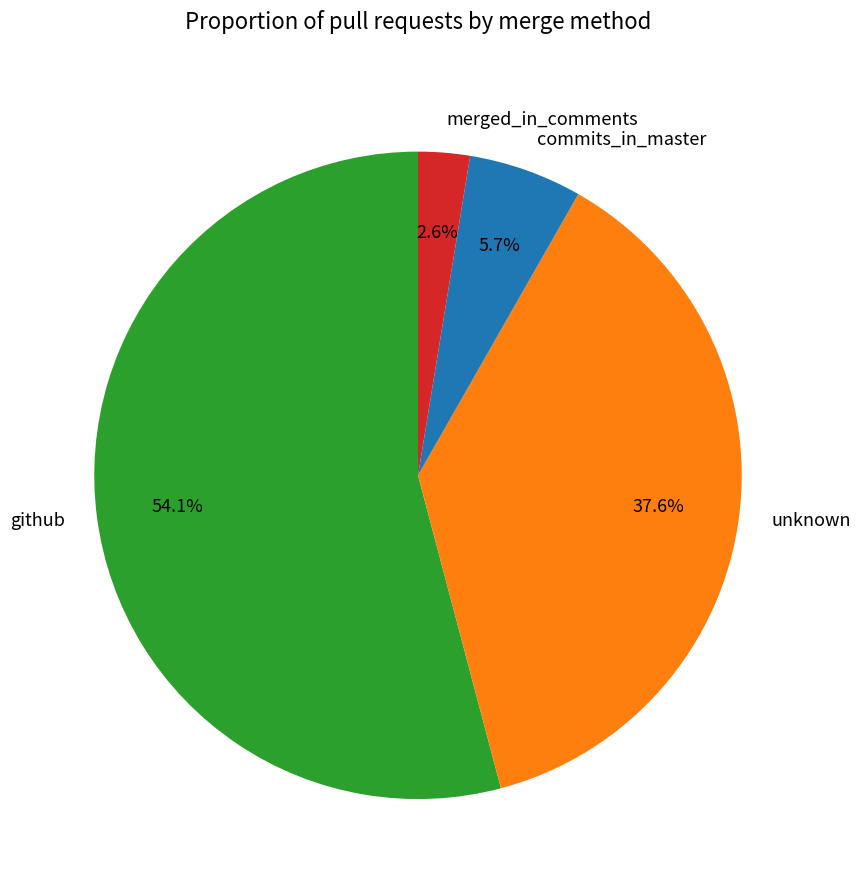

To the nearest percent, what is the combined percentage of github and merged_in_comments?

57%